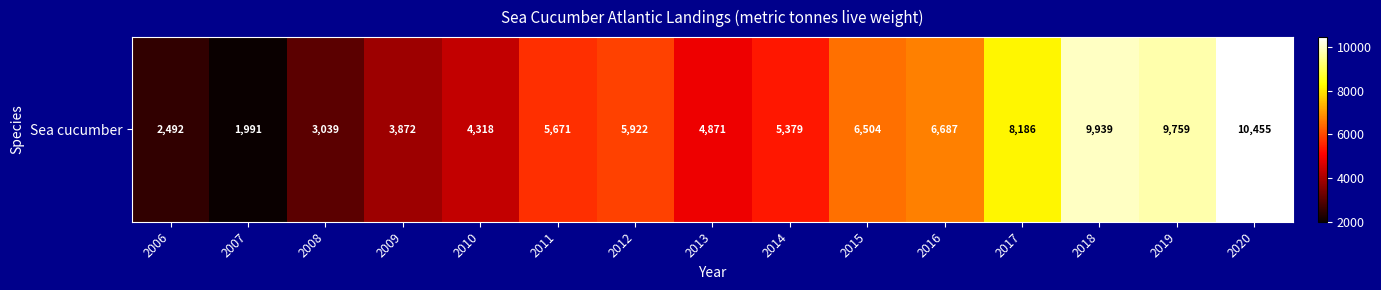

What is the minimum value shown in the chart?

1991.0